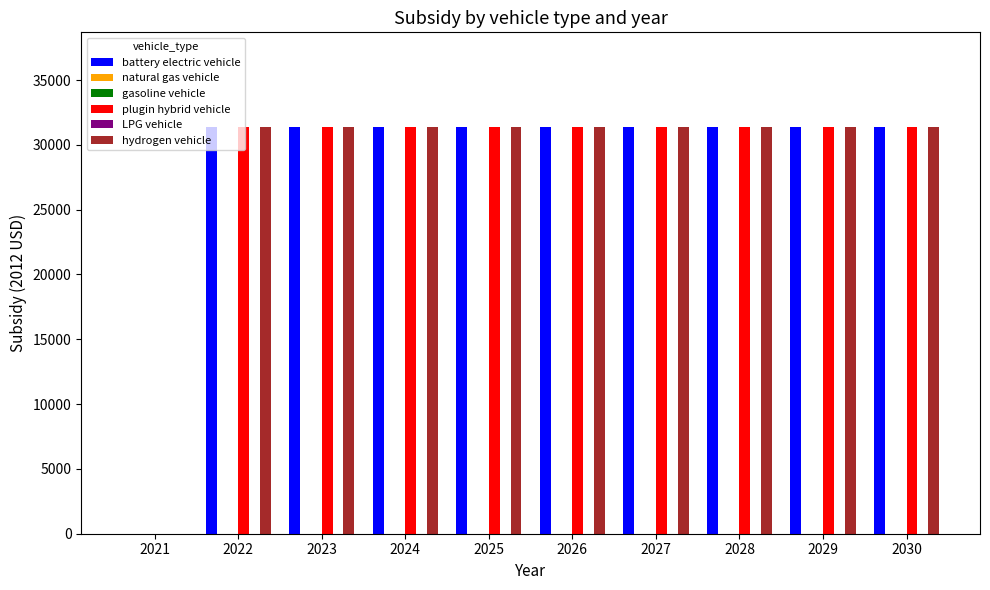

The value of hydrogen vehicle at 2027 is 31400. True or false?

True